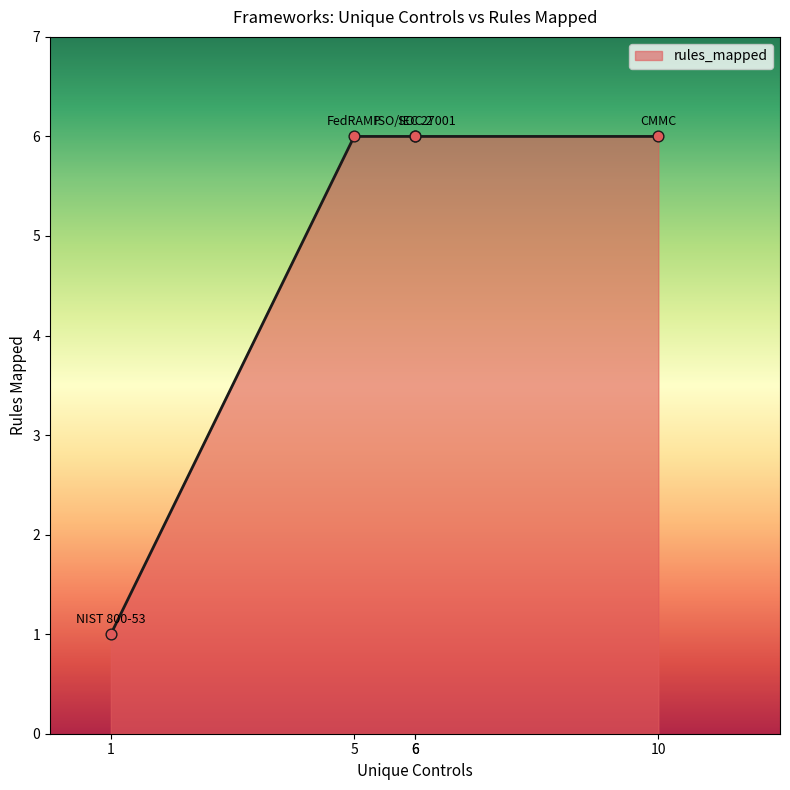

Approximately how many times larger is the value at CMMC compared to NIST 800-53?

6.0